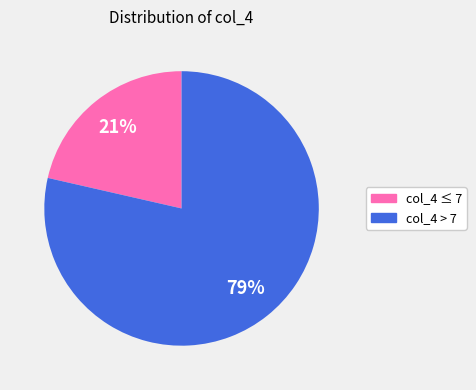

Is there a majority slice in this chart?

Yes